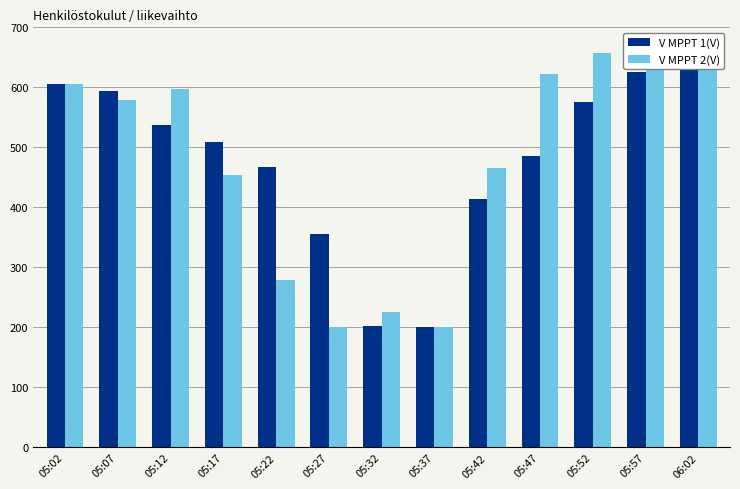

Which series has the largest total across all categories?

V MPPT 1(V)